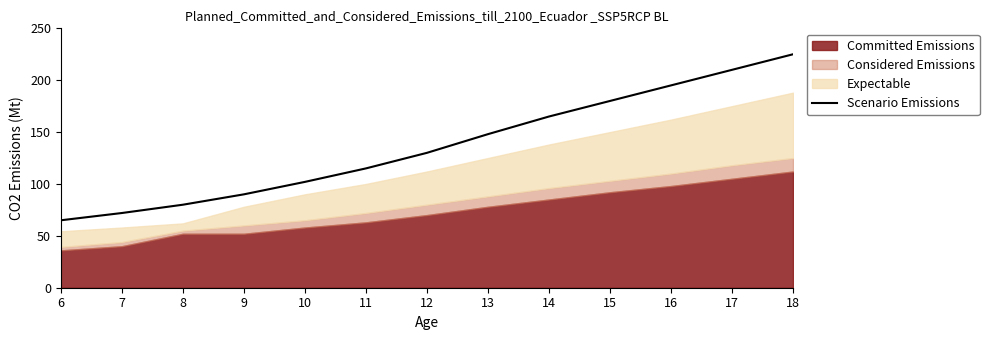

What is the value of the 12th point from the left?

210